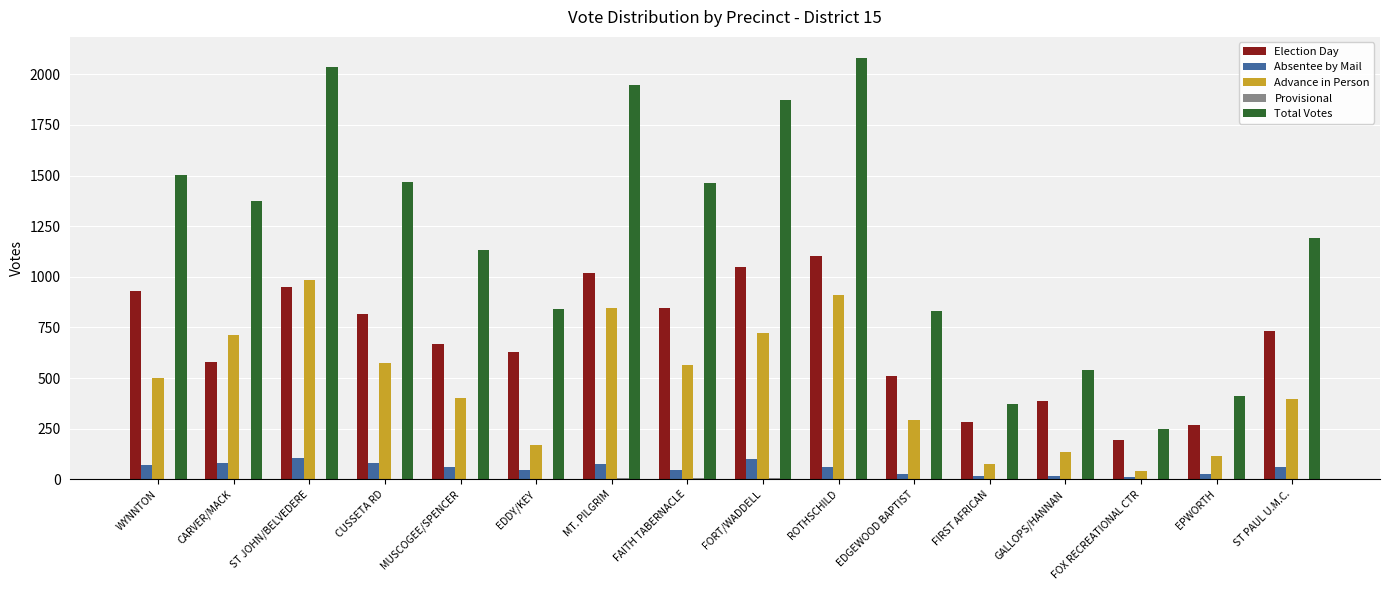

The value of Advance in Person at EPWORTH is 115. True or false?

True